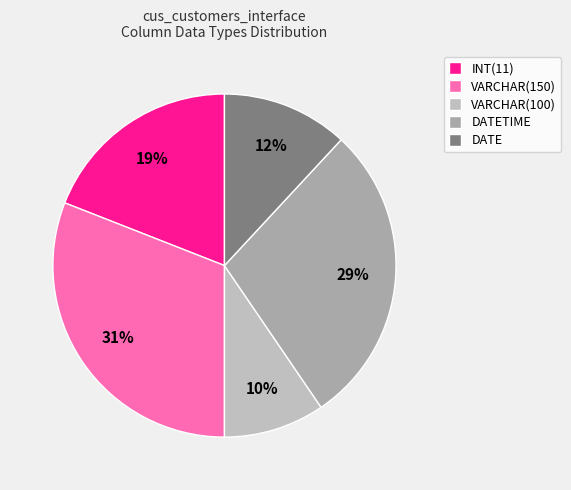

Which slice is the smallest?

VARCHAR(100)